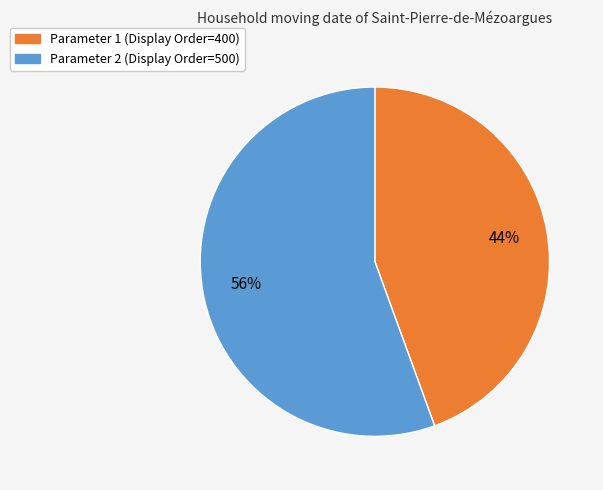

Which category has the smallest portion of the pie?

Parameter 1 (Display Order=400)